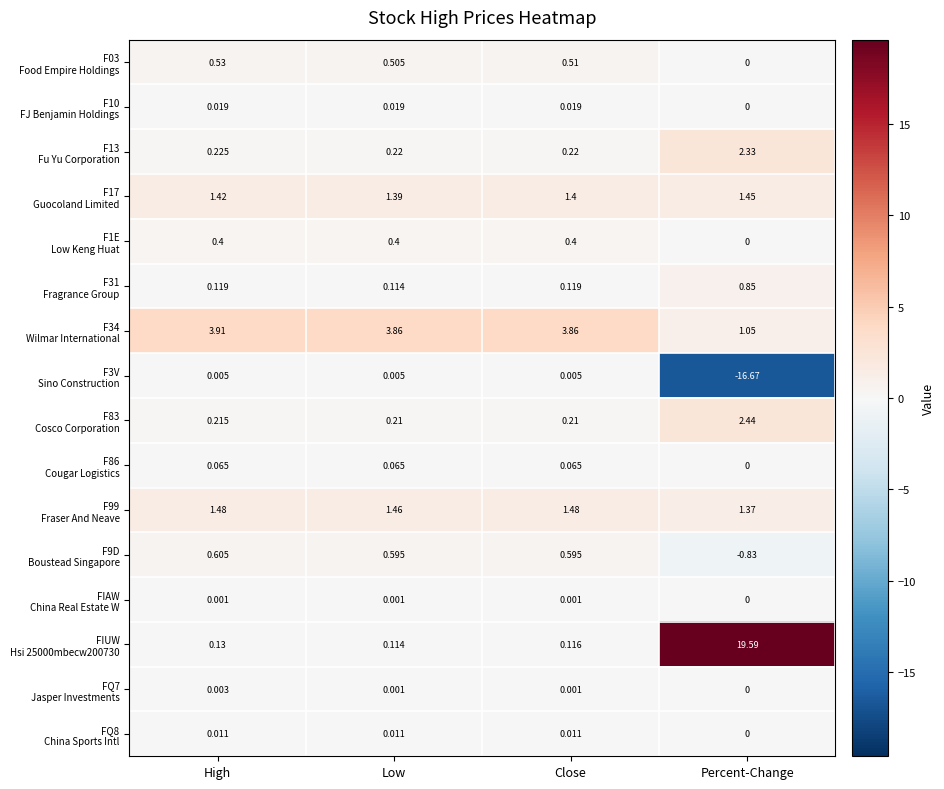

At which category is the sum across all series the highest?

Percent-Change